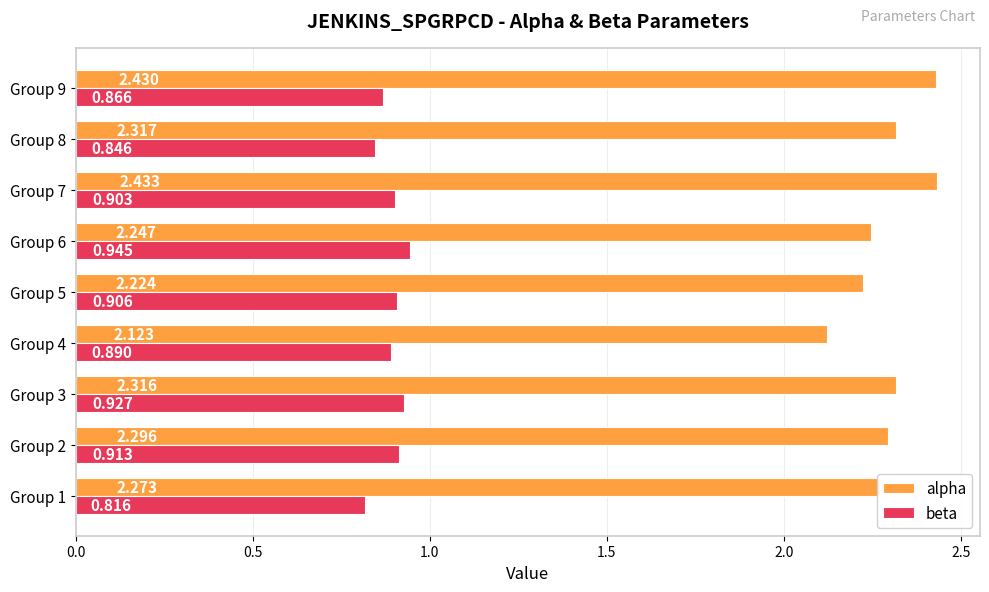

List the labels in order of alpha value, smallest first.

Group 4, Group 5, Group 6, Group 1, Group 2, Group 3, Group 8, Group 9, Group 7